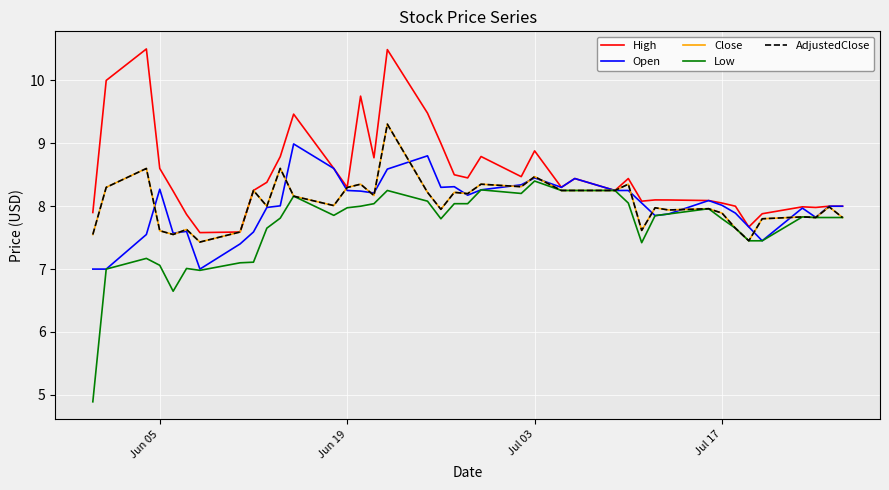

Is this an area chart (filled region under the line)?

No